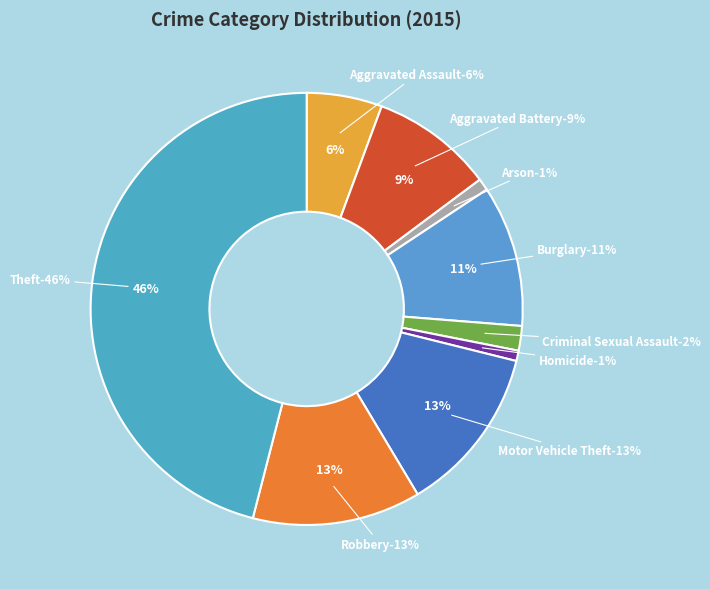

True or false: Robbery accounts for 5% of the total.

False